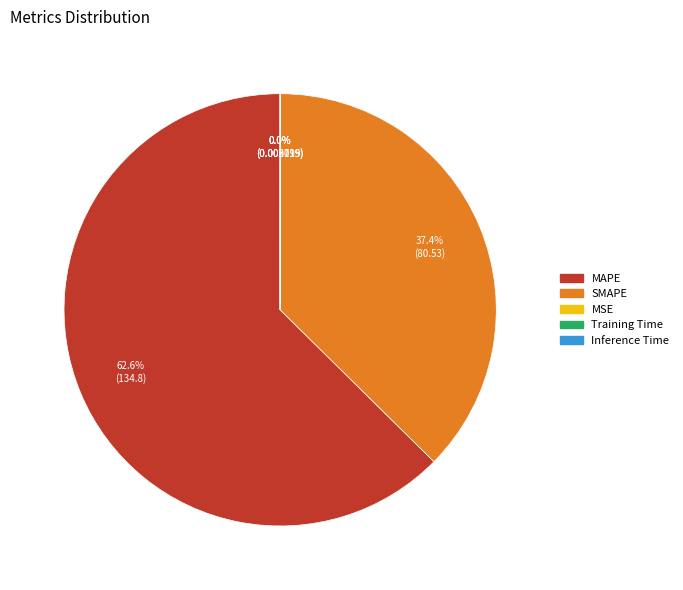

Which category accounts for the majority?

MAPE